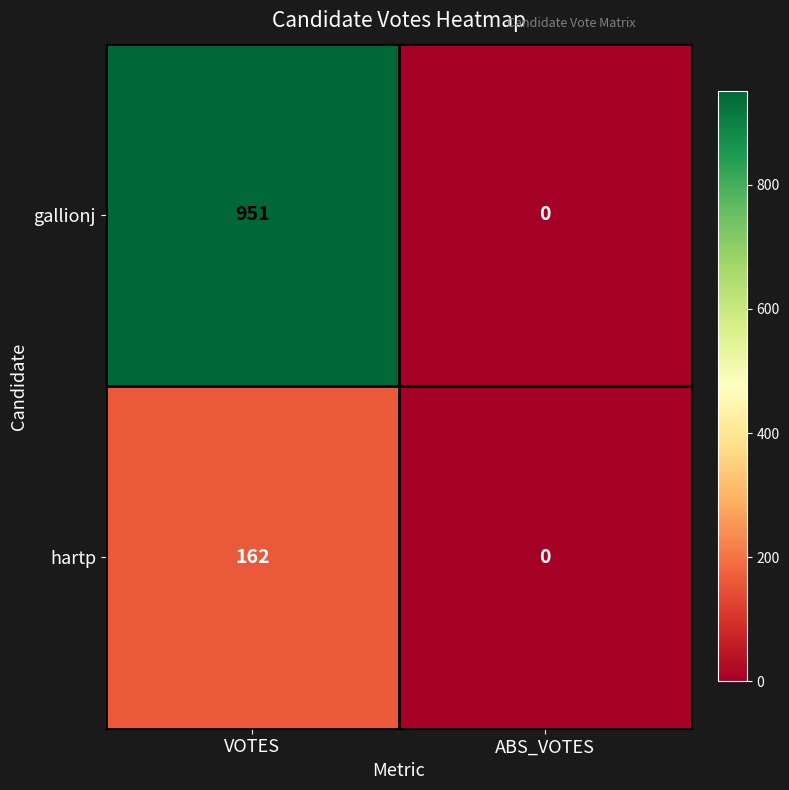

How many series are shown in this chart?

2